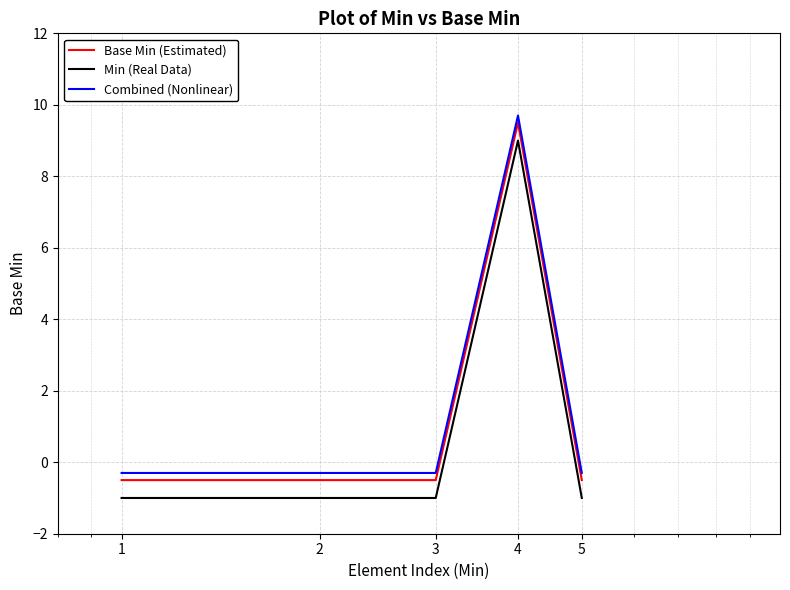

Reading right to left, what are all the values shown in this chart?

Base Min (Estimated): -0.5	9.5	-0.5	-0.5	-0.5
Min (Real Data): -1.0	9.0	-1.0	-1.0	-1.0
Combined (Nonlinear): -0.3	9.7	-0.3	-0.3	-0.3